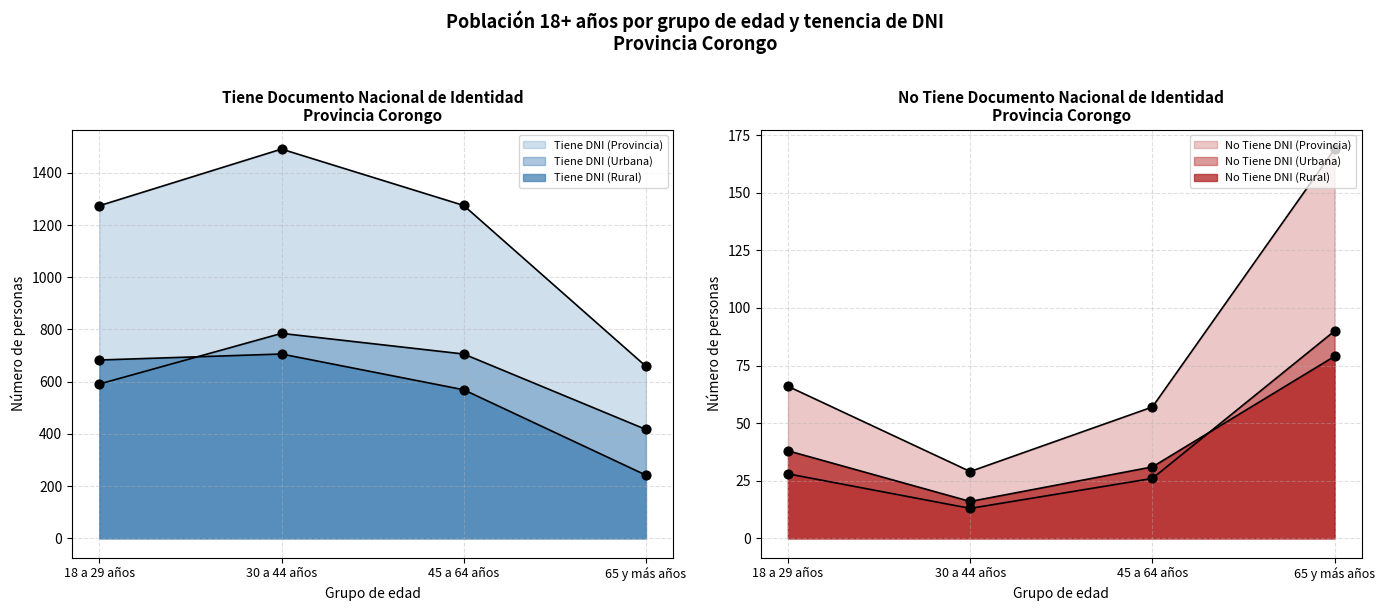

At which category is the sum across all series the highest?

30 a 44 años